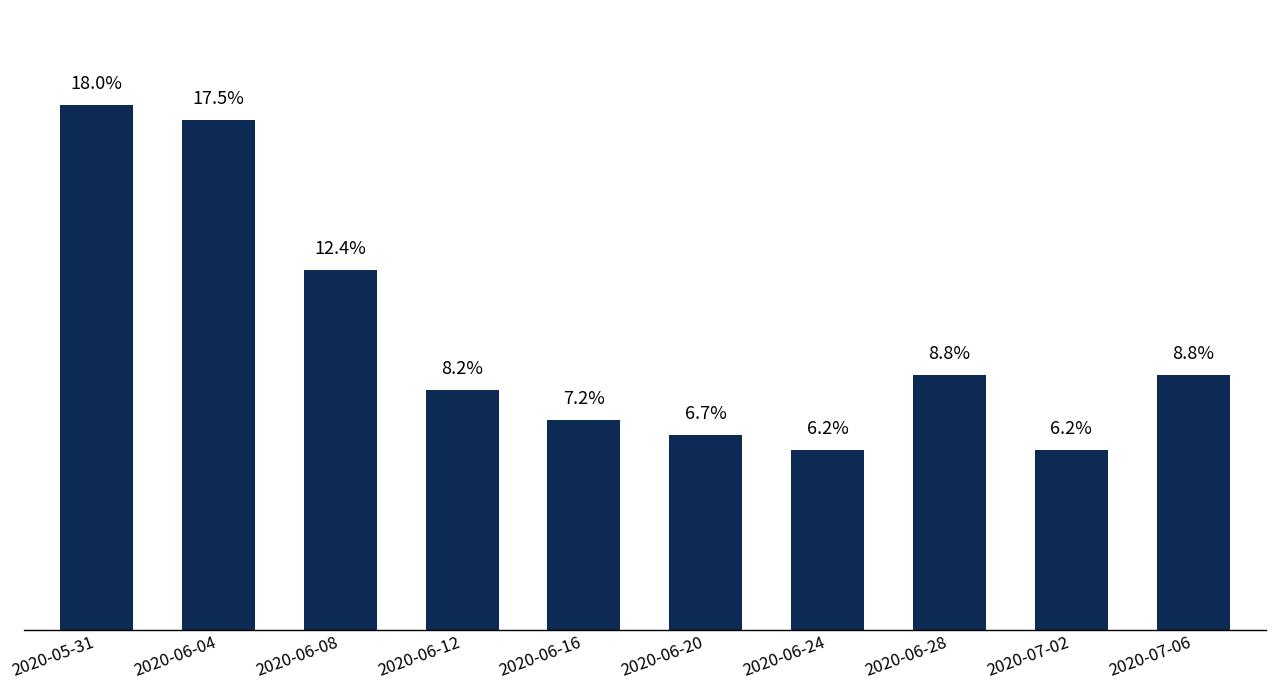

Which has a higher value, 2020-05-31 or 2020-06-04?

2020-05-31